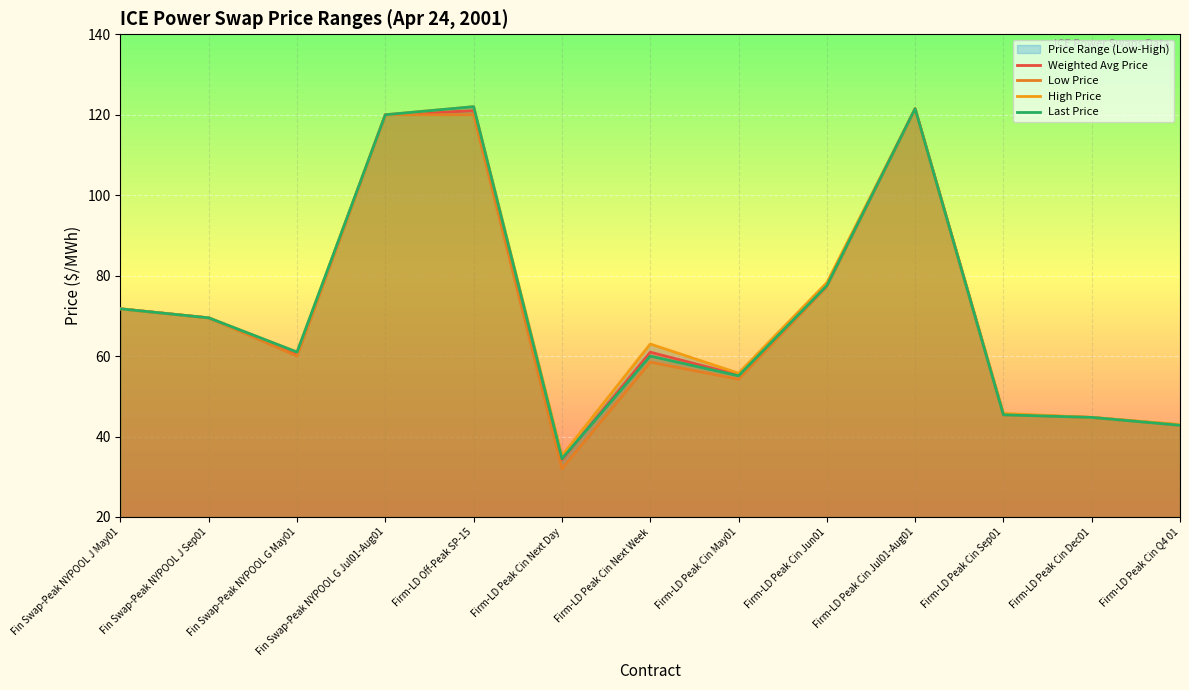

Which label corresponds to the largest value in the chart?

Firm-LD Off-Peak SP-15